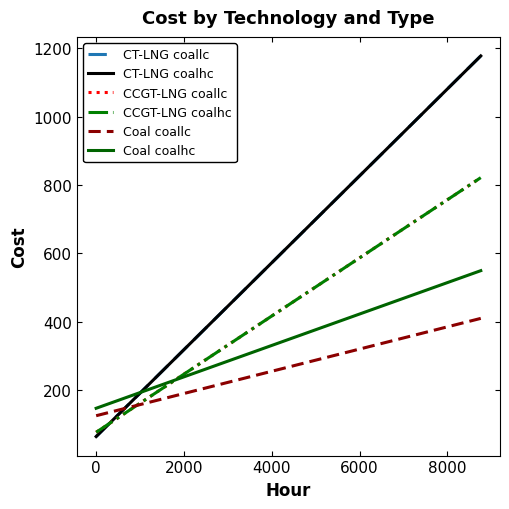

How many distinct data groups are displayed?

6